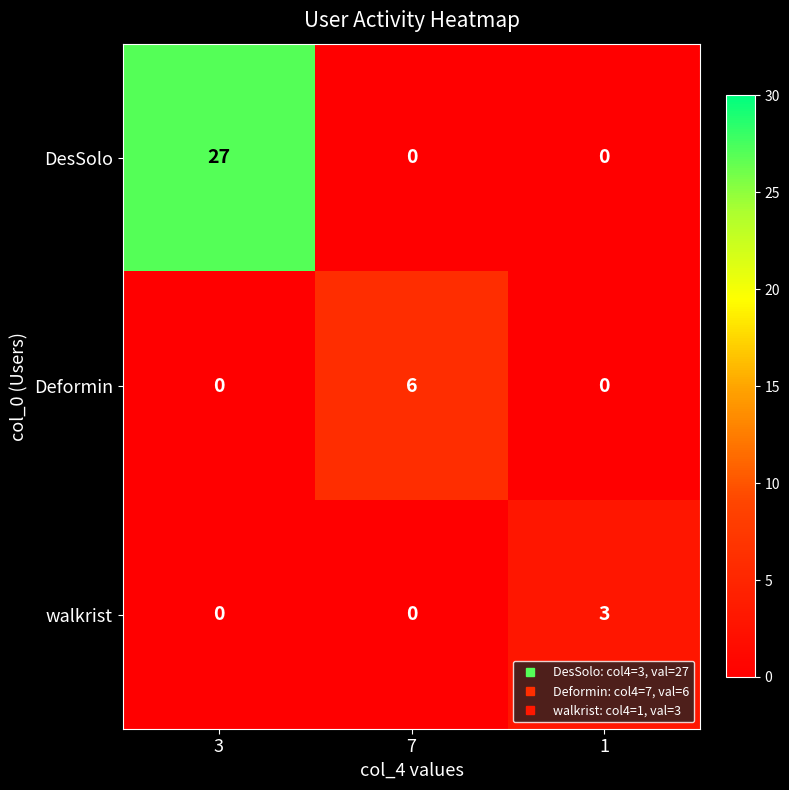

Rank the series by their maximum value, from highest to lowest.

DesSolo, Deformin, walkrist